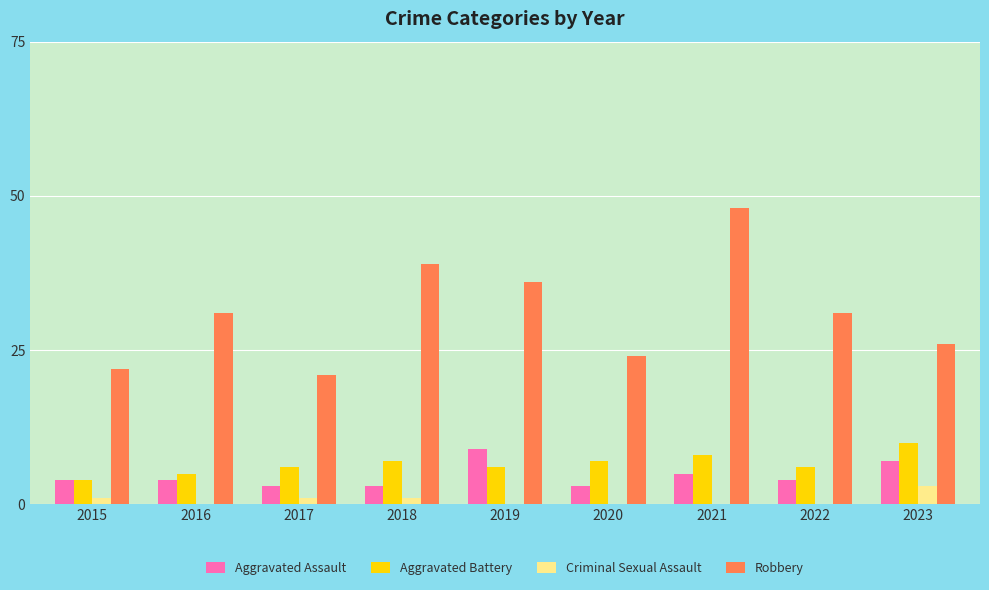

The Robbery series shows 39 at 2018. True or false?

True